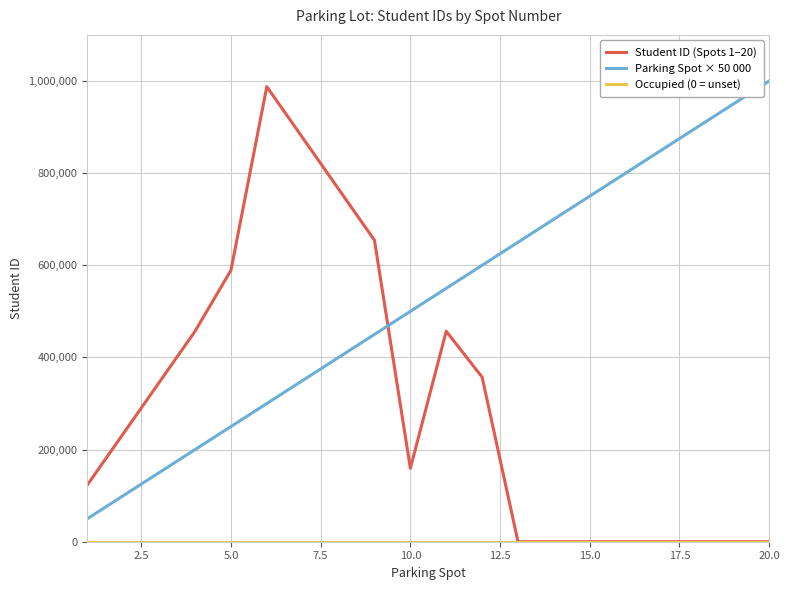

Which series has the largest total across all categories?

Parking Spot × 50 000